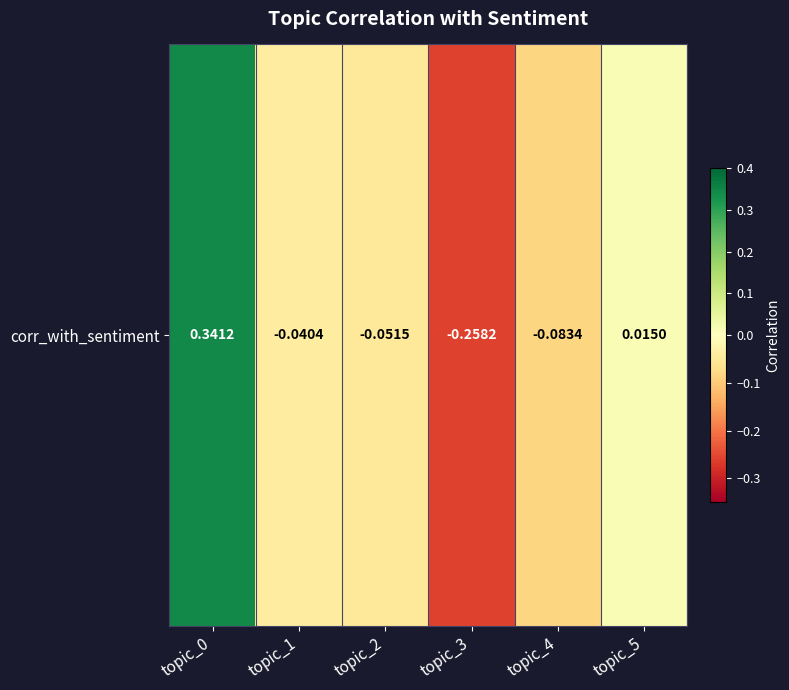

The value at topic_5 is 0.0. True or false?

True